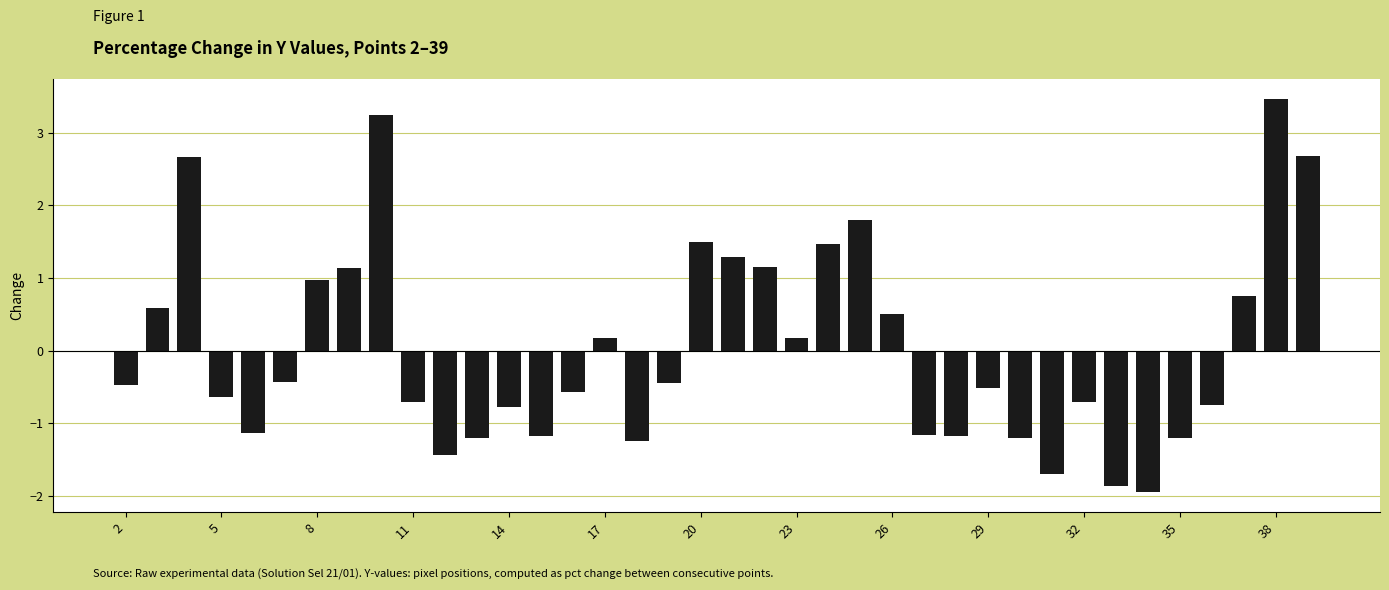

What is the value of the 30th bar from the left?

-1.7